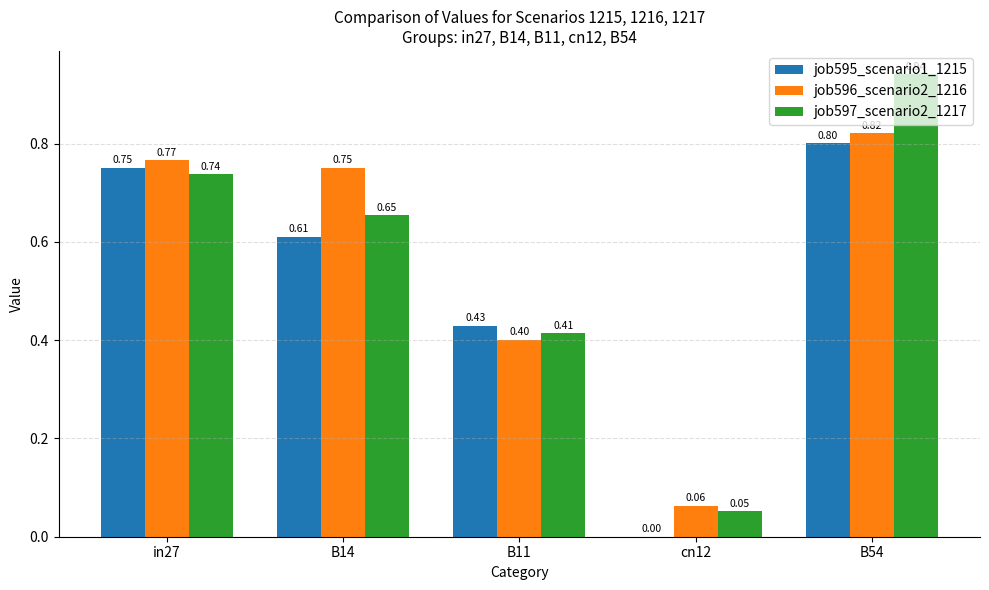

At which category is the sum across all series the highest?

B54